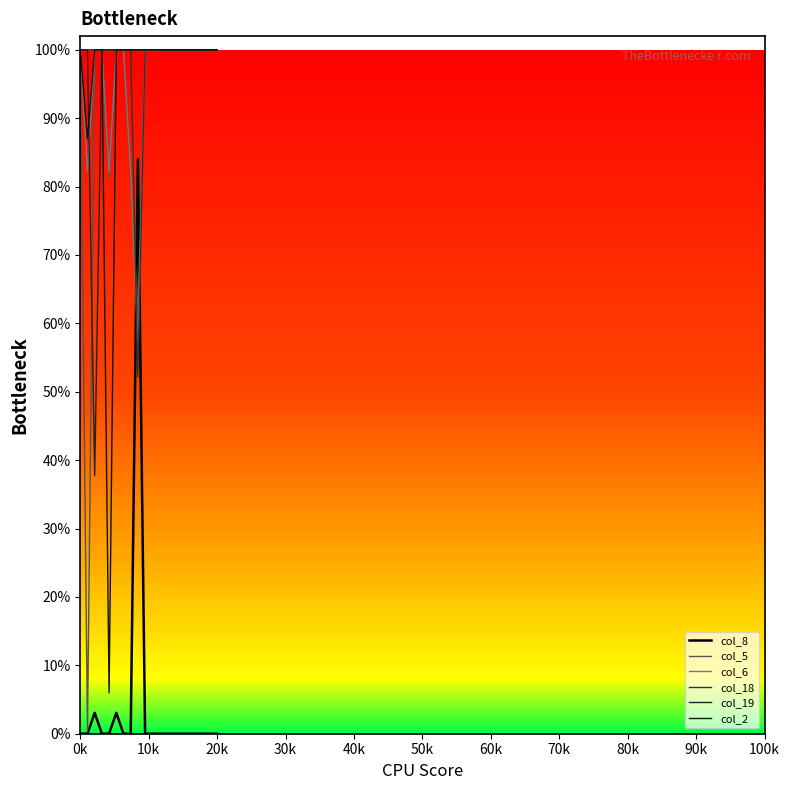

What is the sum of all col_18 values?

1952.2